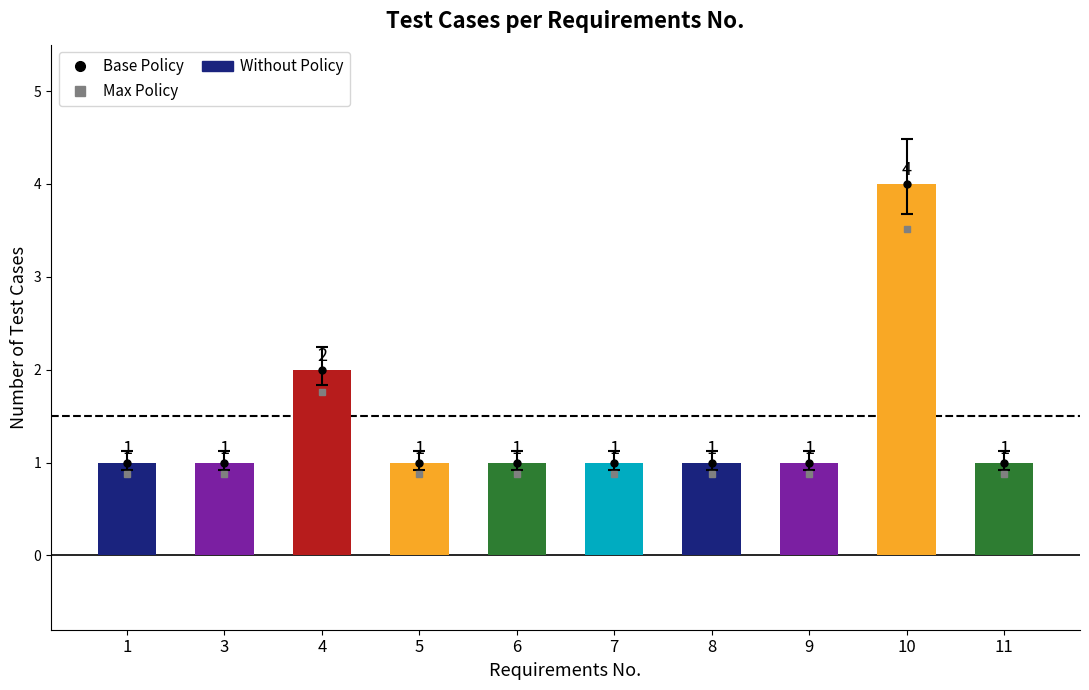

What is the change in value from 3 to 10?

+3